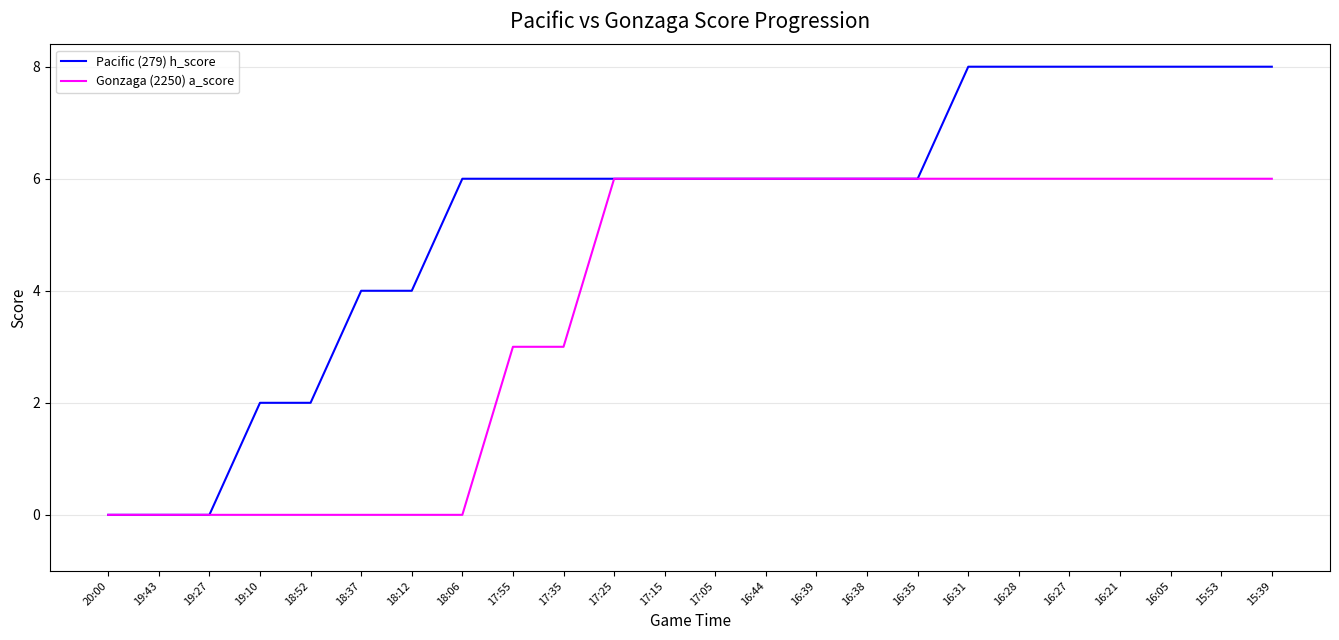

The Pacific (279) h_score series shows -4 at 19:27. True or false?

False